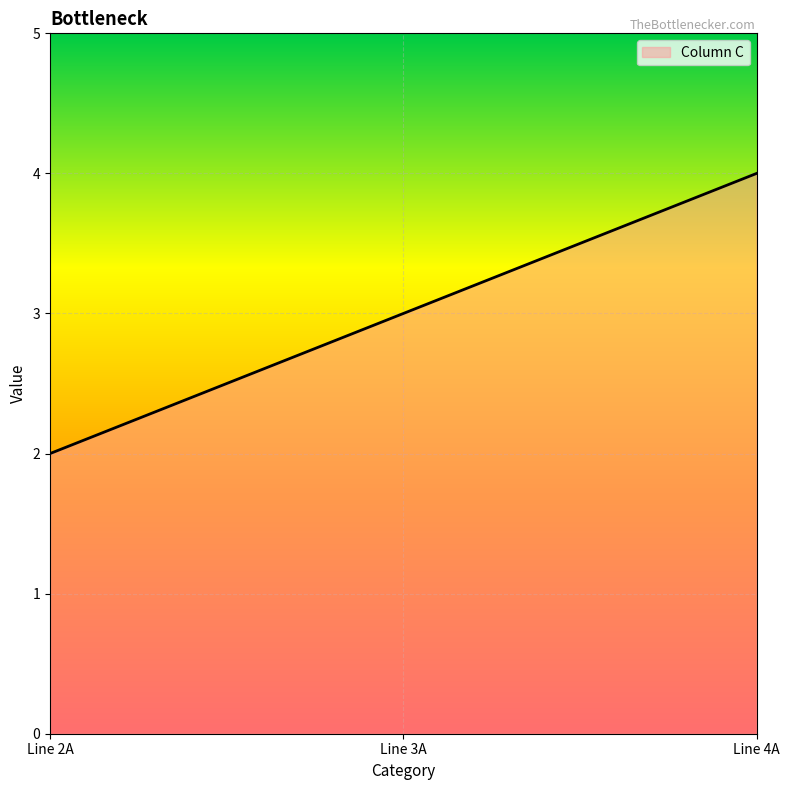

How many values are between 2 and 4?

3